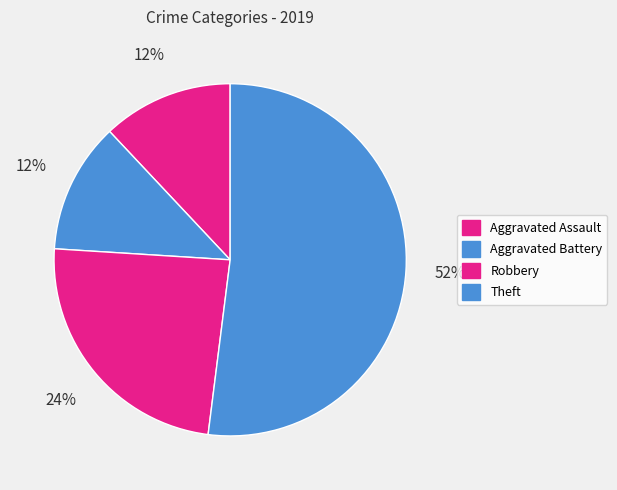

How many segments does this pie chart have?

4